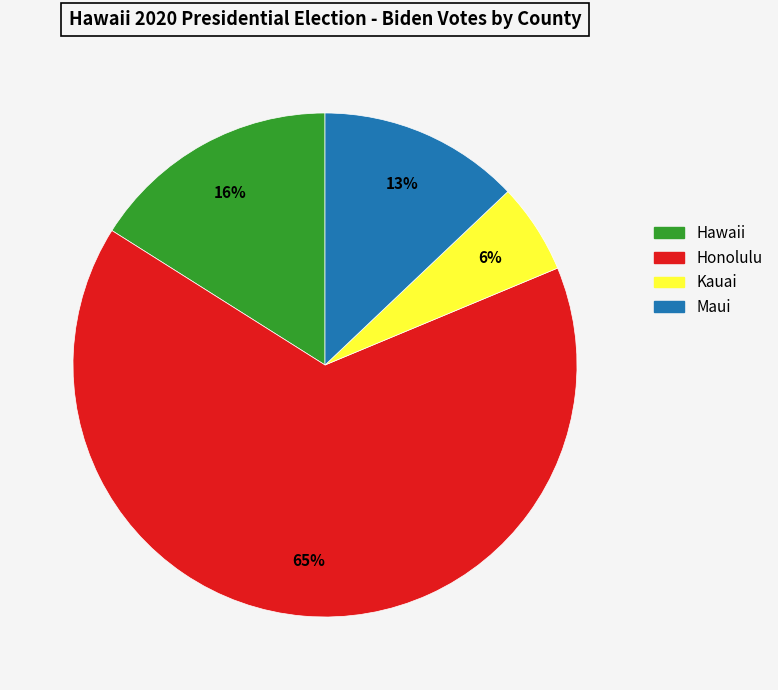

Which slice represents more than half of the pie?

Honolulu